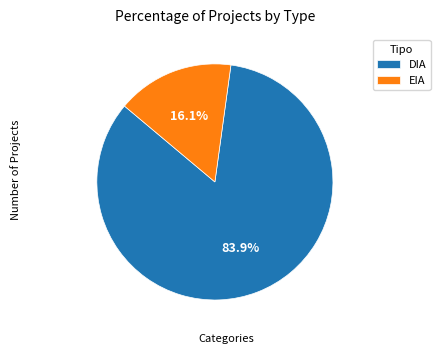

What percentage is the DIA slice, to the nearest percent?

84%